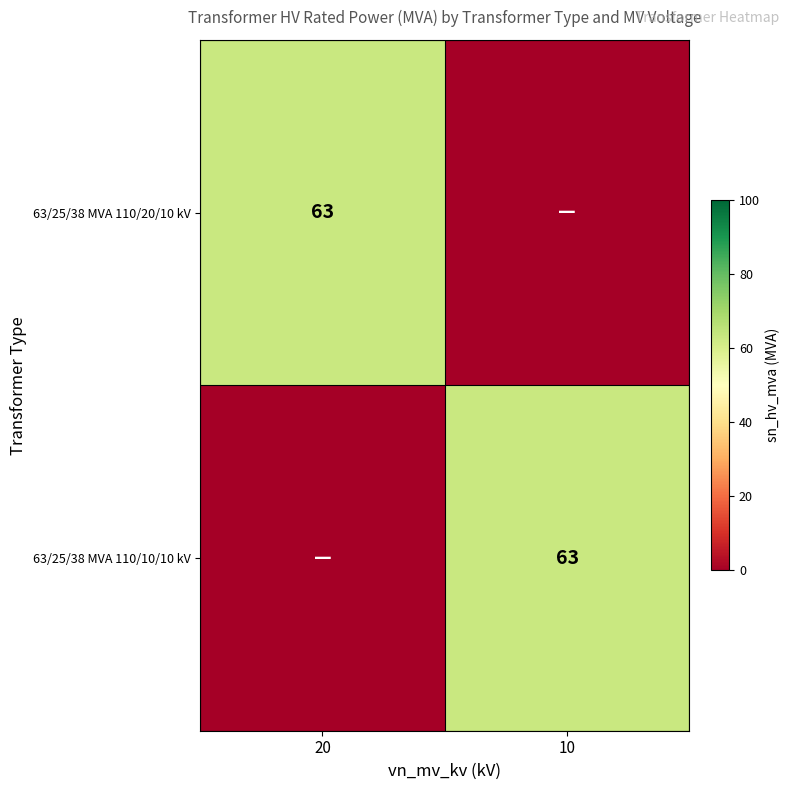

True or false: 63/25/38 MVA 110/10/10 kV has a value of 63 at 10.

True